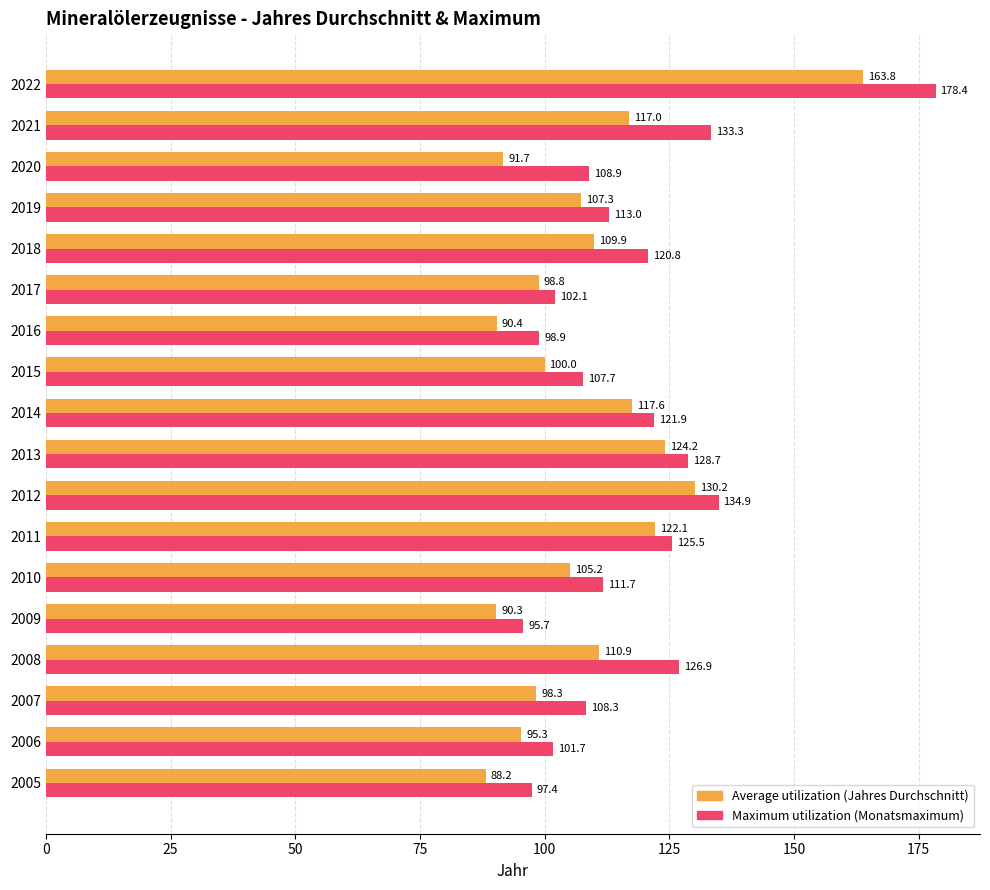

What is the difference between the highest and lowest values at 2006?

6.4